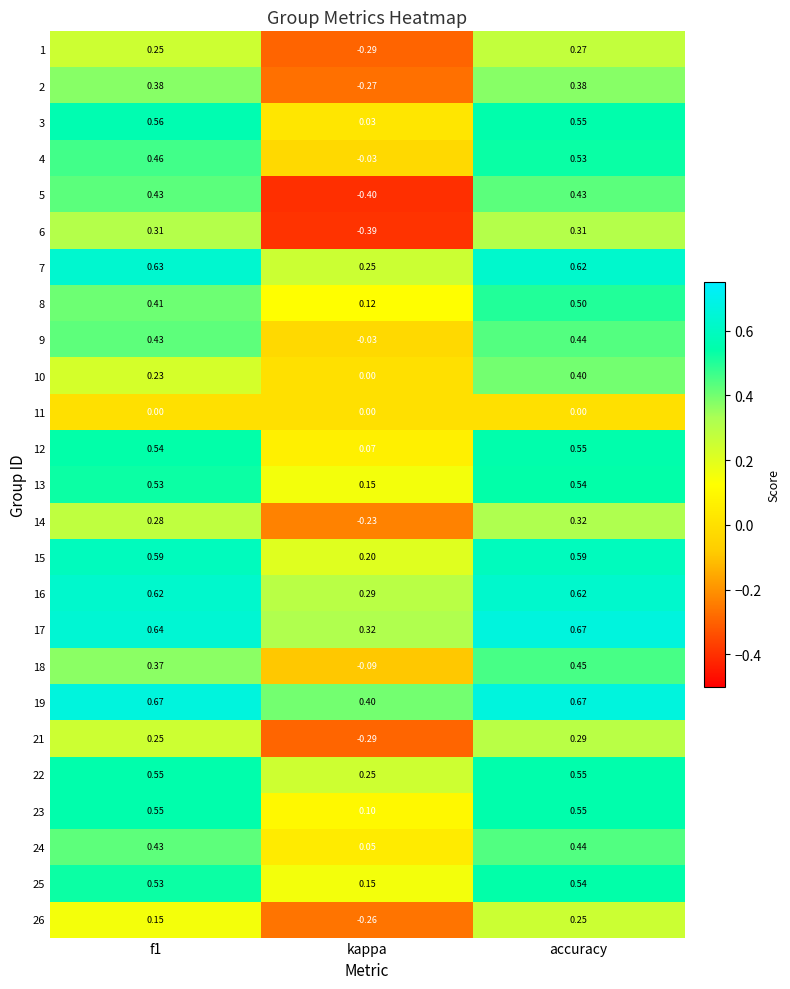

At how many categories does at least one series exceed 0?

3